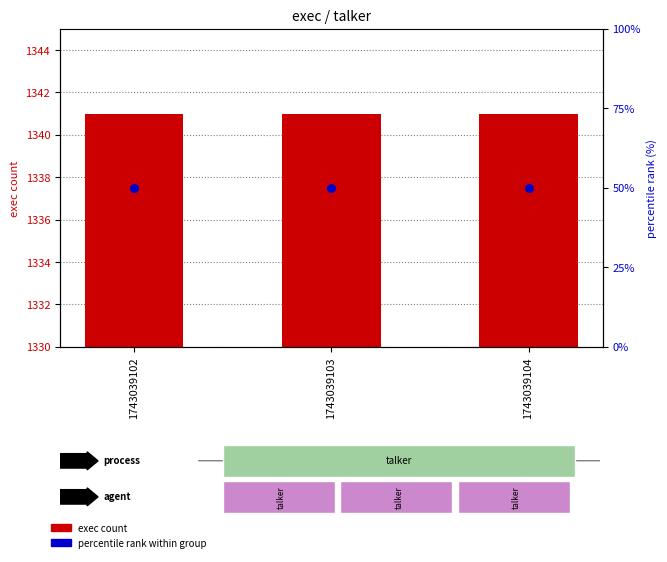

At which category is the sum across all series the highest?

1743039102